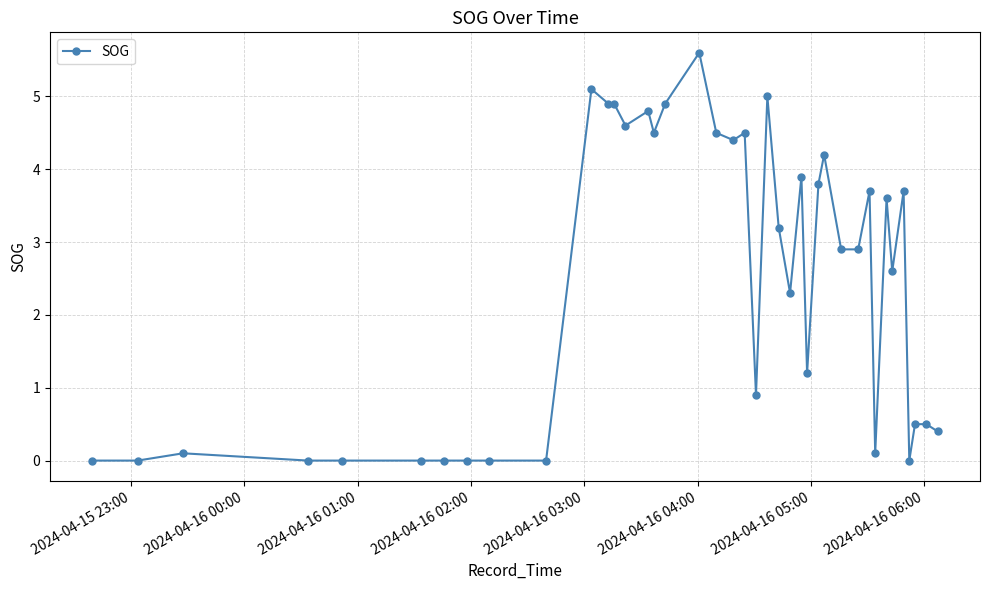

What is the sum of all values?

98.2